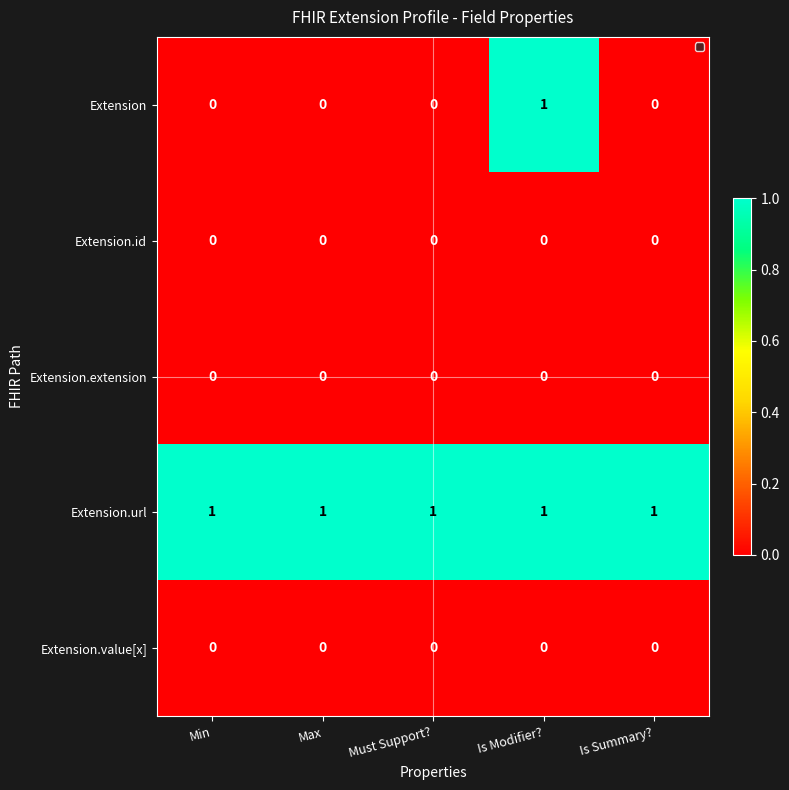

Which series has the largest total across all categories?

Extension.url